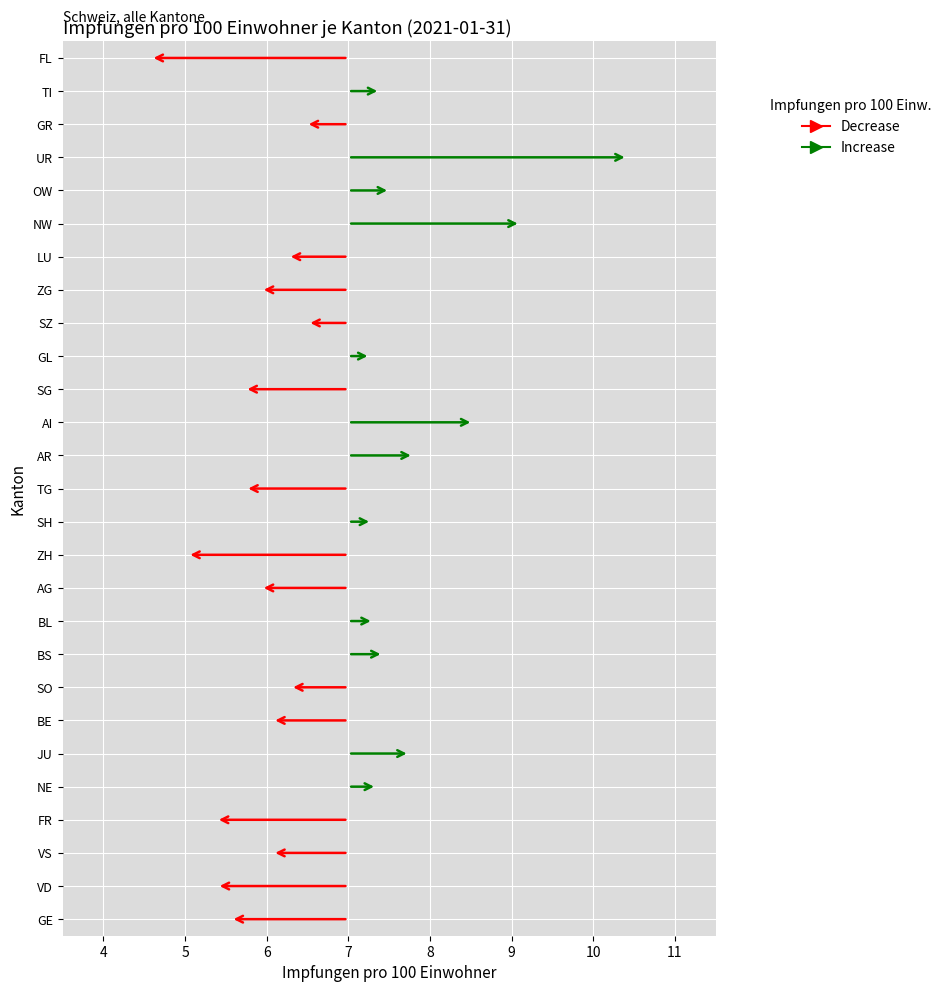

Reading right to left, what are all the values shown in this chart?

4.6	7.4	6.5	10.4	7.5	9.1	6.3	5.9	6.5	7.3	5.7	8.5	7.8	5.7	7.3	5.0	5.9	7.3	7.4	6.3	6.1	7.8	7.3	5.4	6.1	5.4	5.6